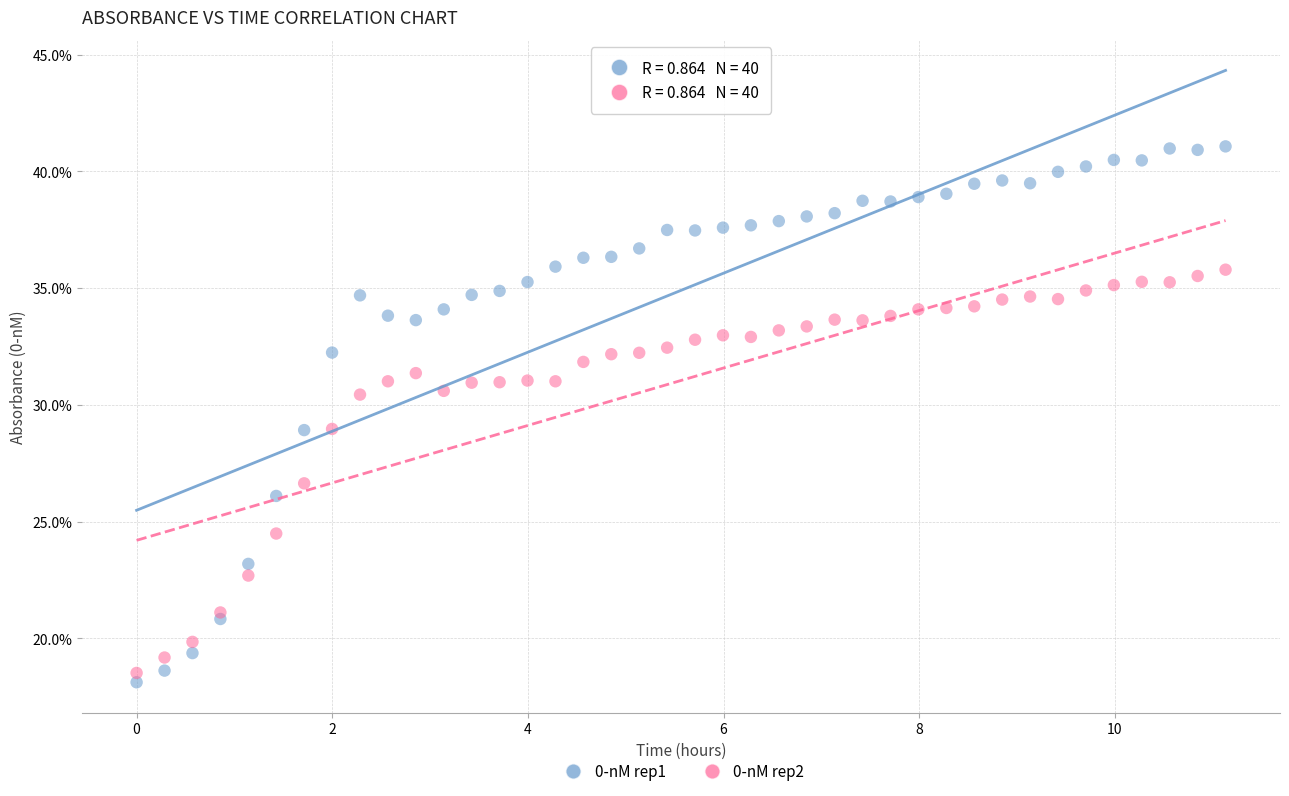

What are all the series names shown in the legend?

0-nM rep1, 0-nM rep2